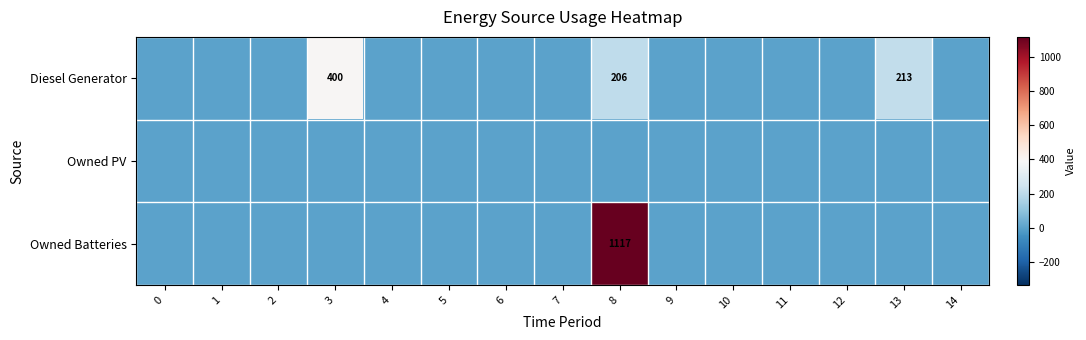

How many series are shown in this chart?

3